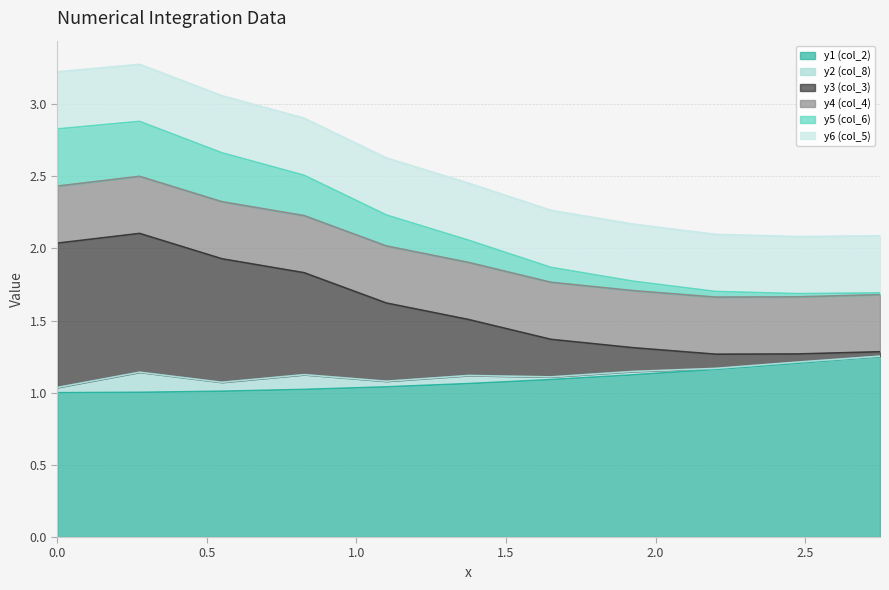

Does the chart display data point markers on the line(s)?

No